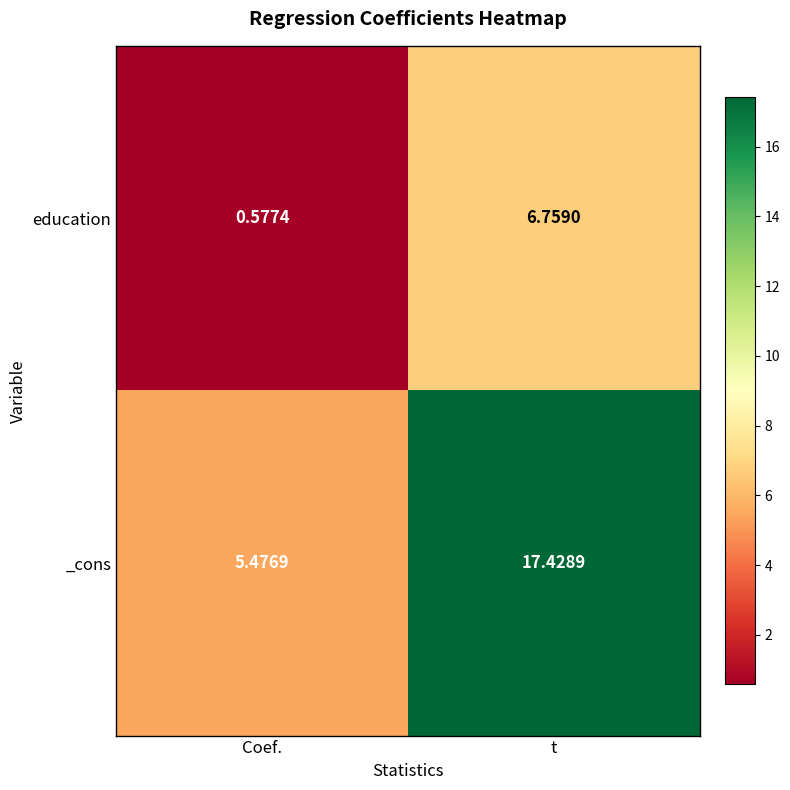

Count the number of data series in this chart.

2